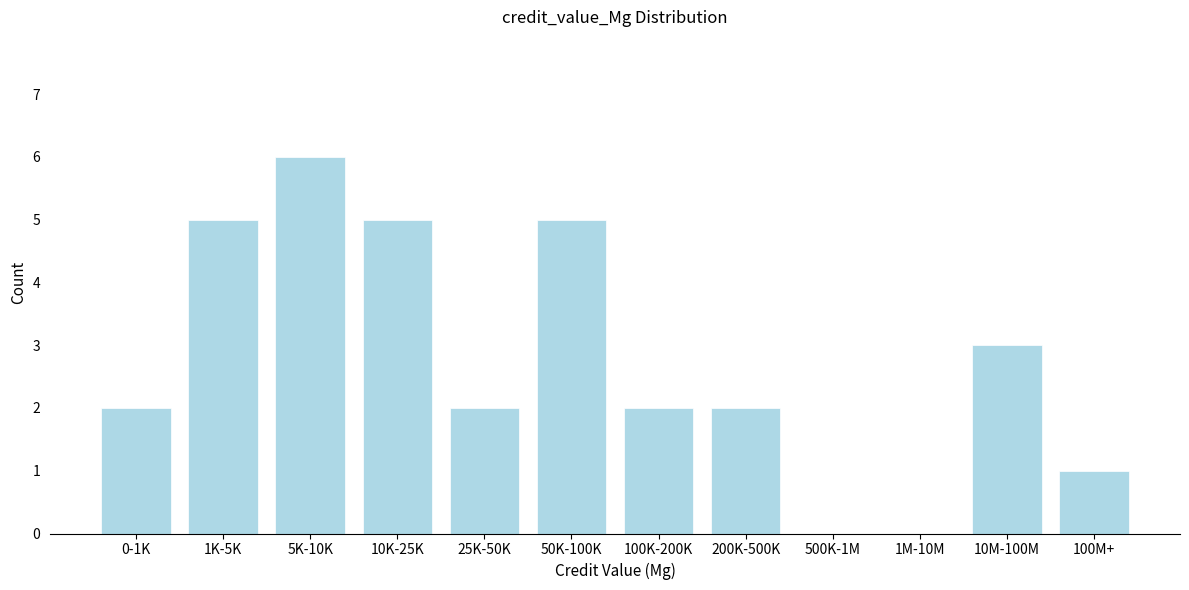

Reading right to left, transcribe all the data shown in this chart.

100M+=1	10M-100M=3	1M-10M=0	500K-1M=0	200K-500K=2	100K-200K=2	50K-100K=5	25K-50K=2	10K-25K=5	5K-10K=6	1K-5K=5	0-1K=2